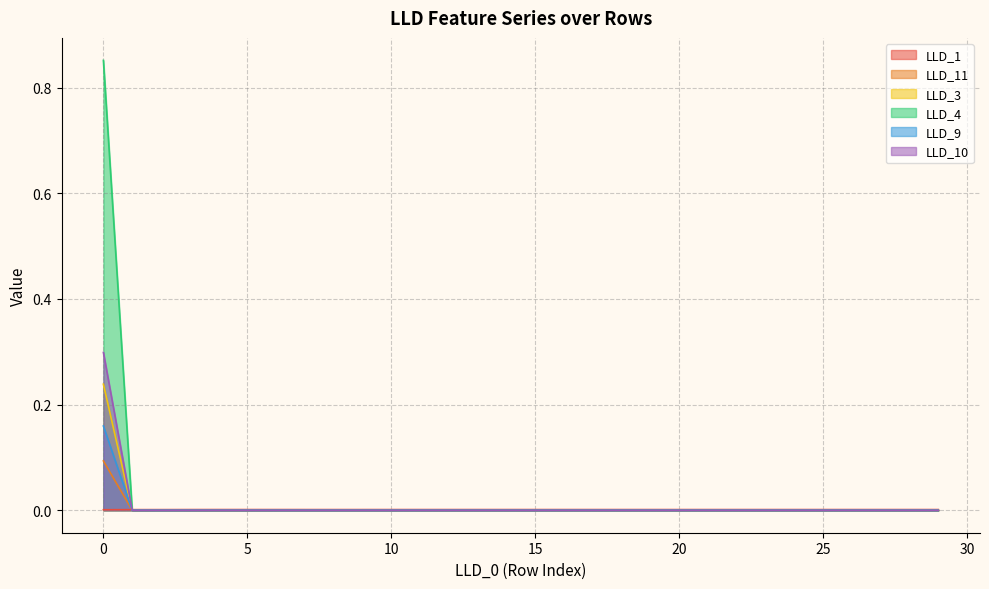

True or false: LLD_3 has a value of 0.1 at 18.

False